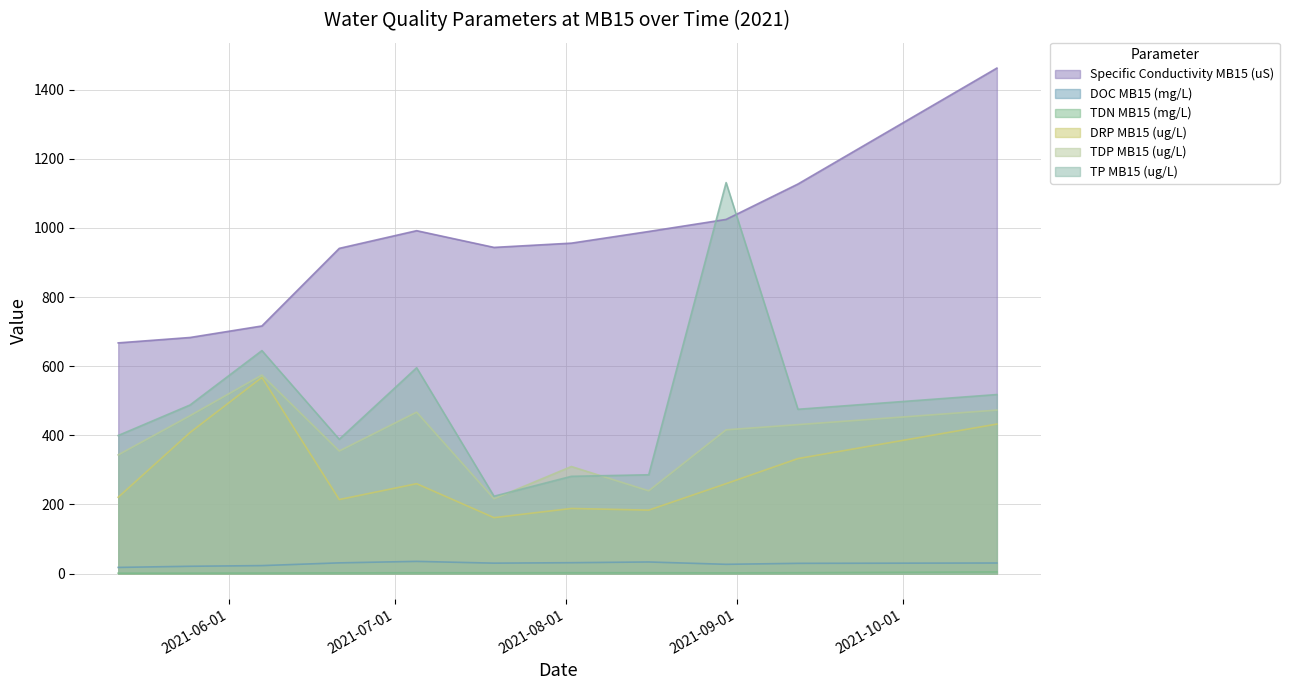

What is the label of the 6th point from the left?

2021-07-19